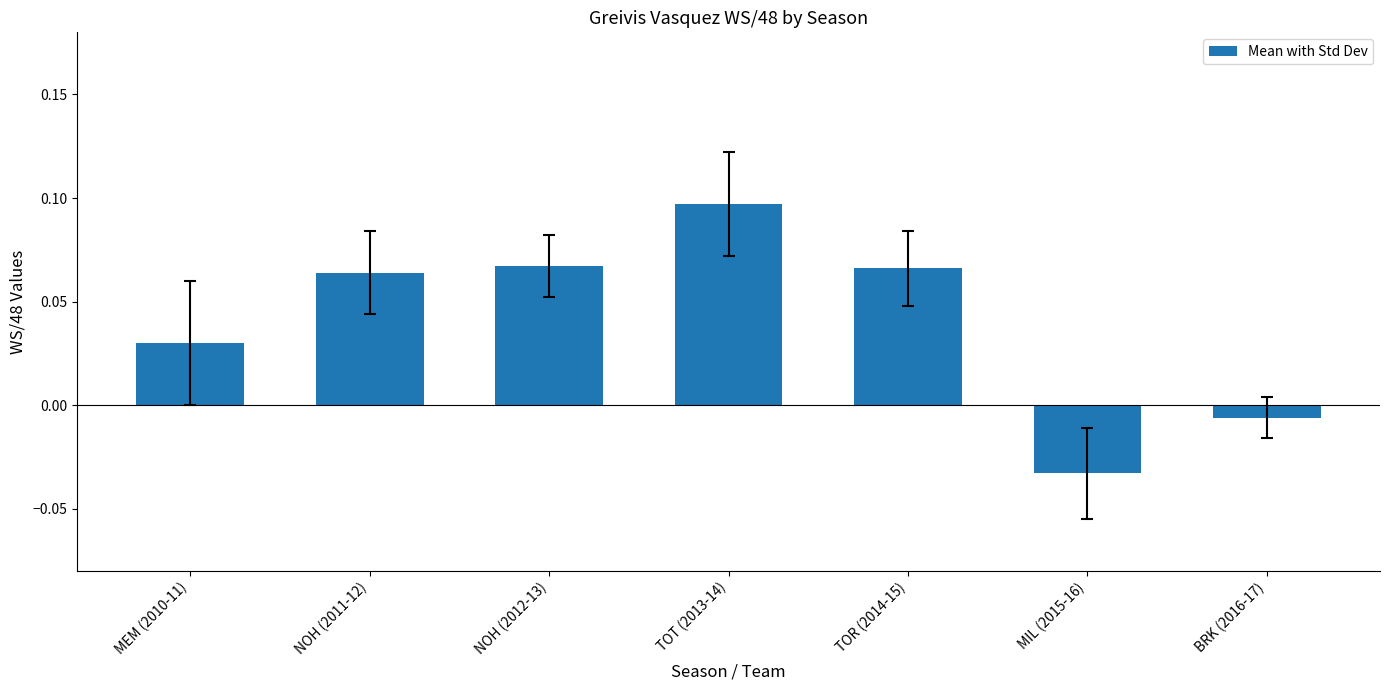

How many distinct data groups are displayed?

1